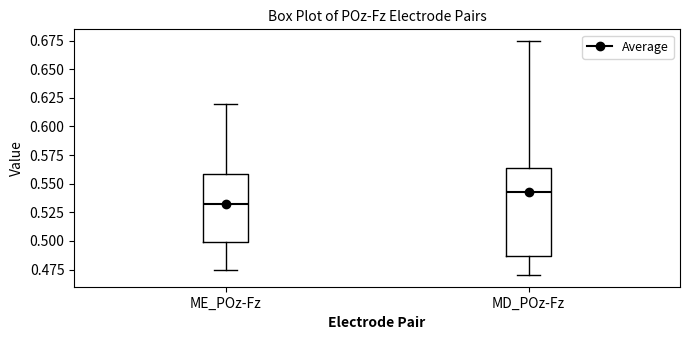

Where is the upper edge of the box for ME_POz-Fz on the y-axis? The values are not printed on the chart, so give them approximately, as read against the axis.

0.560